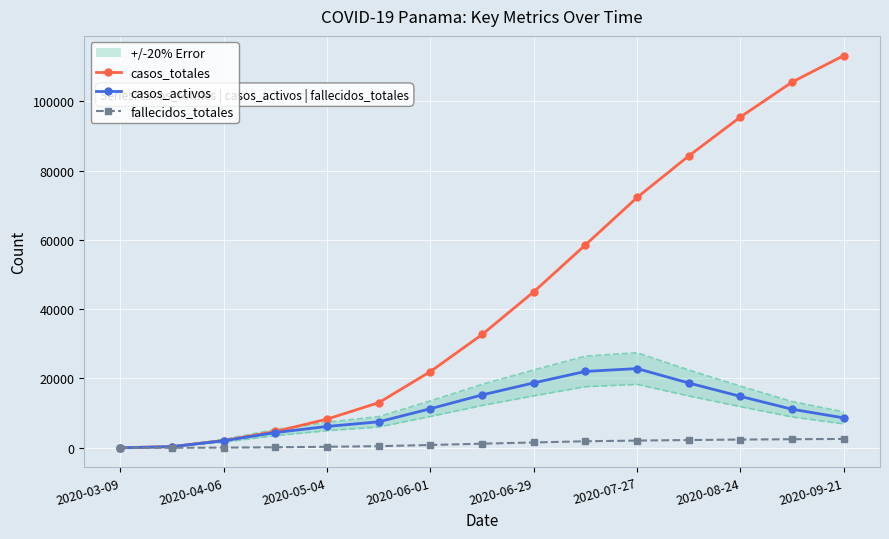

Reading left to right, what are all the values shown in this chart?

casos_totales: 1	345	2100	4706	8273	13031	22016	32697	45023	58573	72246	84241	95474	105546	113206
casos_activos: 1	339	2032	4396	6157	7501	11281	15263	18734	22046	22857	18694	14830	11126	8624
fallecidos_totales: 0	6	55	147	295	468	807	1186	1541	1883	2083	2234	2375	2471	2556